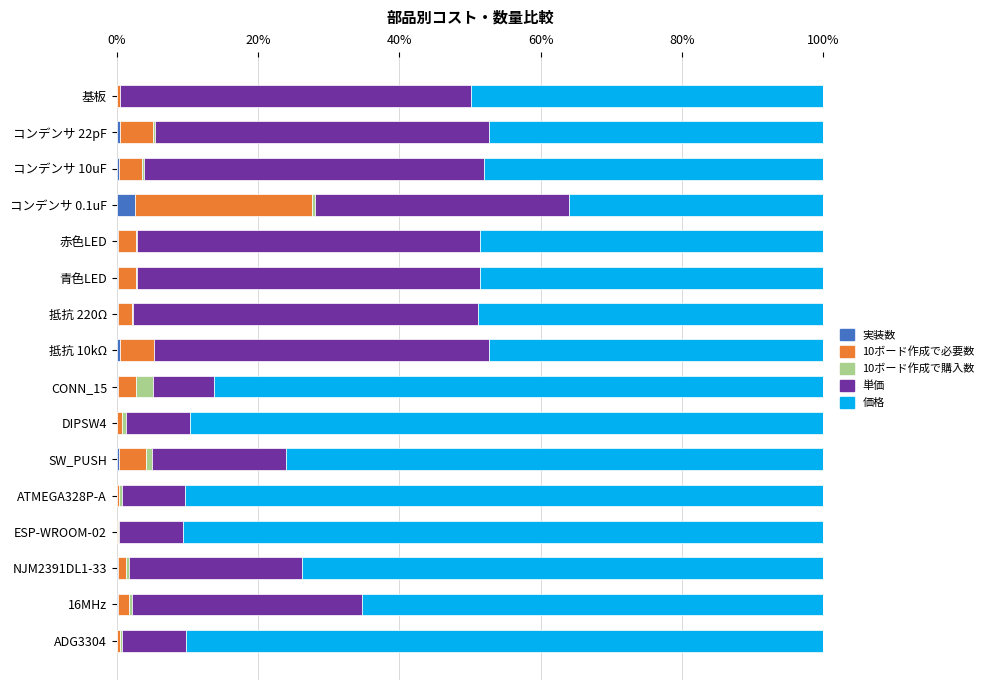

What is the sum of all 実装数 values?

5.6